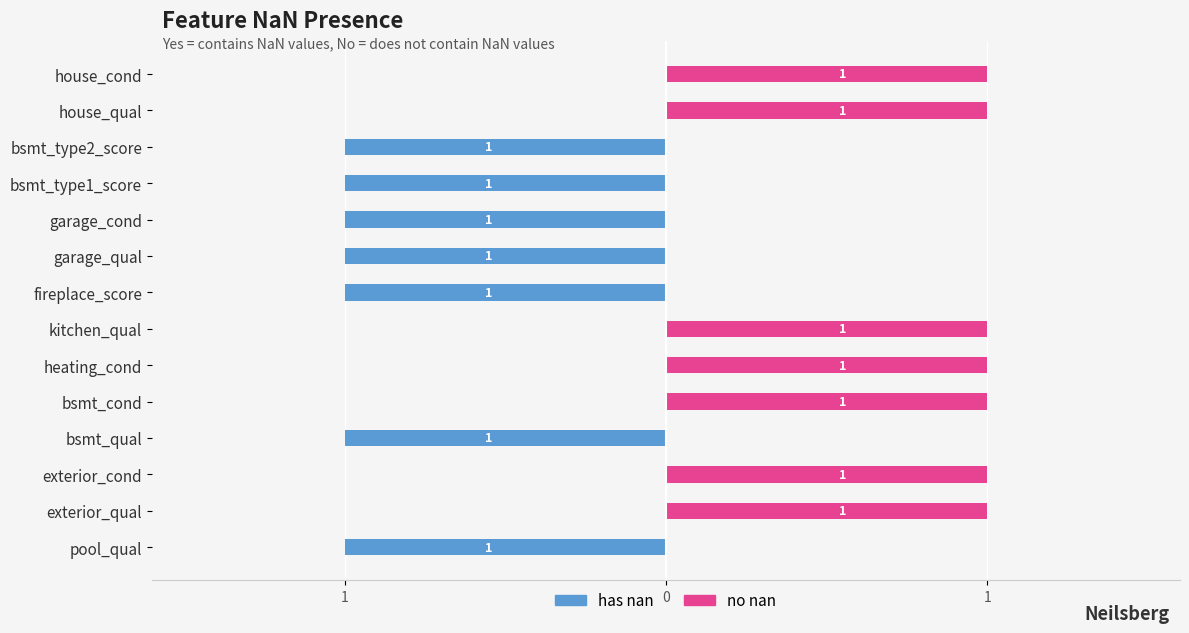

What is the smallest value displayed?

-1